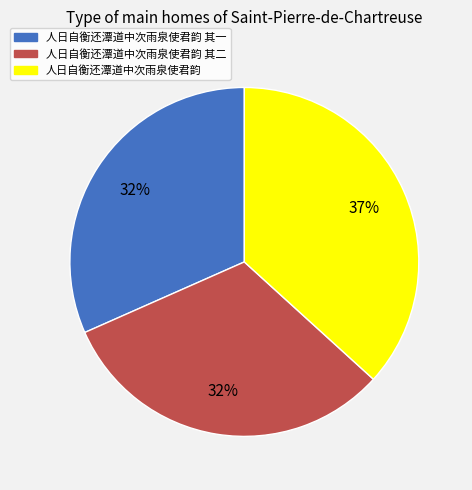

Count the number of slices in the pie.

3